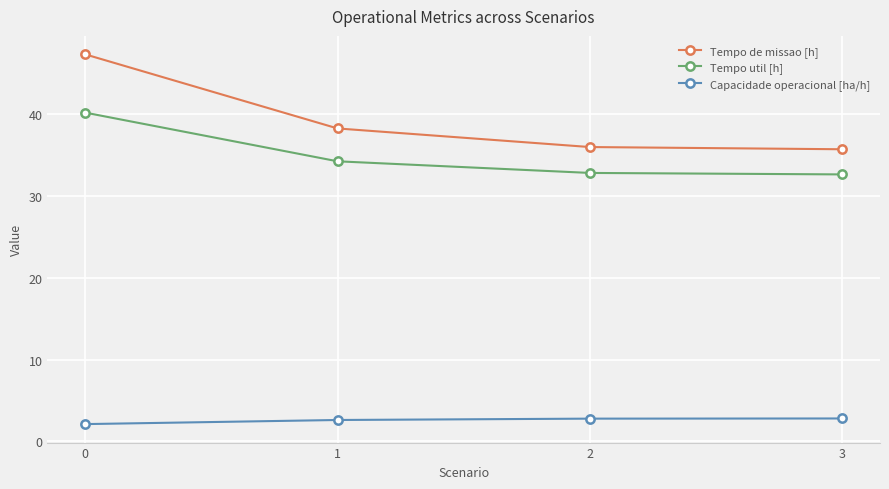

What is the difference between the highest and lowest values at 3?

32.9